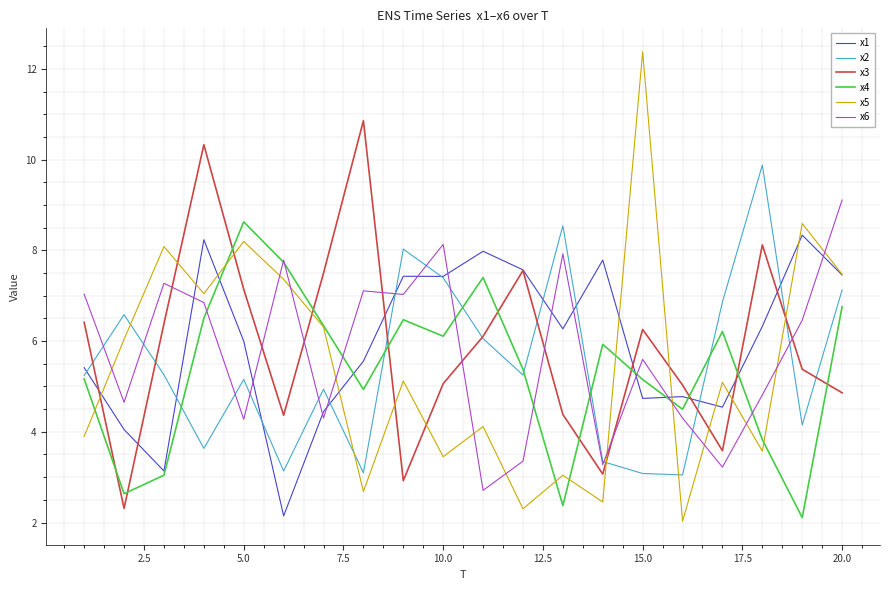

How many lines are shown in the chart?

6